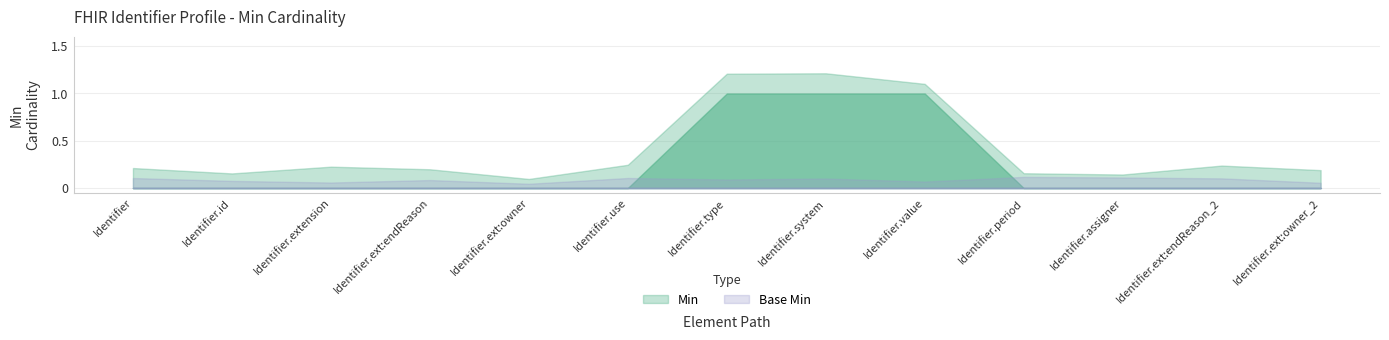

Reading left to right, transcribe all the data shown in this chart.

Min: Identifier=0	Identifier.id=0	Identifier.extension=0	Identifier.extension:endReason=0	Identifier.extension:owner=0	Identifier.use=0	Identifier.type=1	Identifier.system=1	Identifier.value=1	Identifier.period=0	Identifier.assigner=0	Identifier.extension:endReason_2=0	Identifier.extension:owner_2=0
Base Min: Identifier=0	Identifier.id=0	Identifier.extension=0	Identifier.extension:endReason=0	Identifier.extension:owner=0	Identifier.use=0	Identifier.type=0	Identifier.system=0	Identifier.value=0	Identifier.period=0	Identifier.assigner=0	Identifier.extension:endReason_2=0	Identifier.extension:owner_2=0